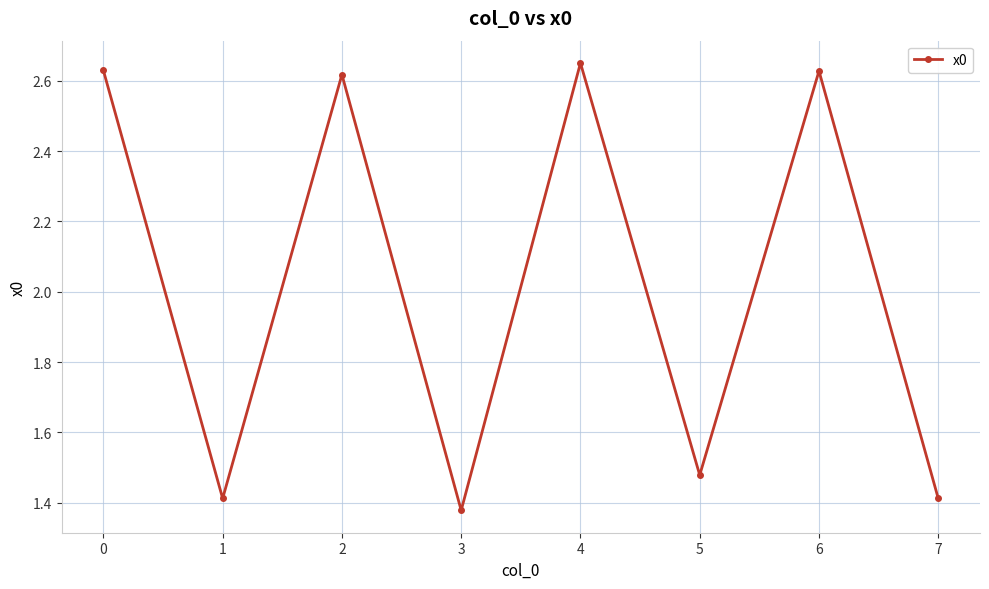

Is it true that the value at 2 is 1.5?

False